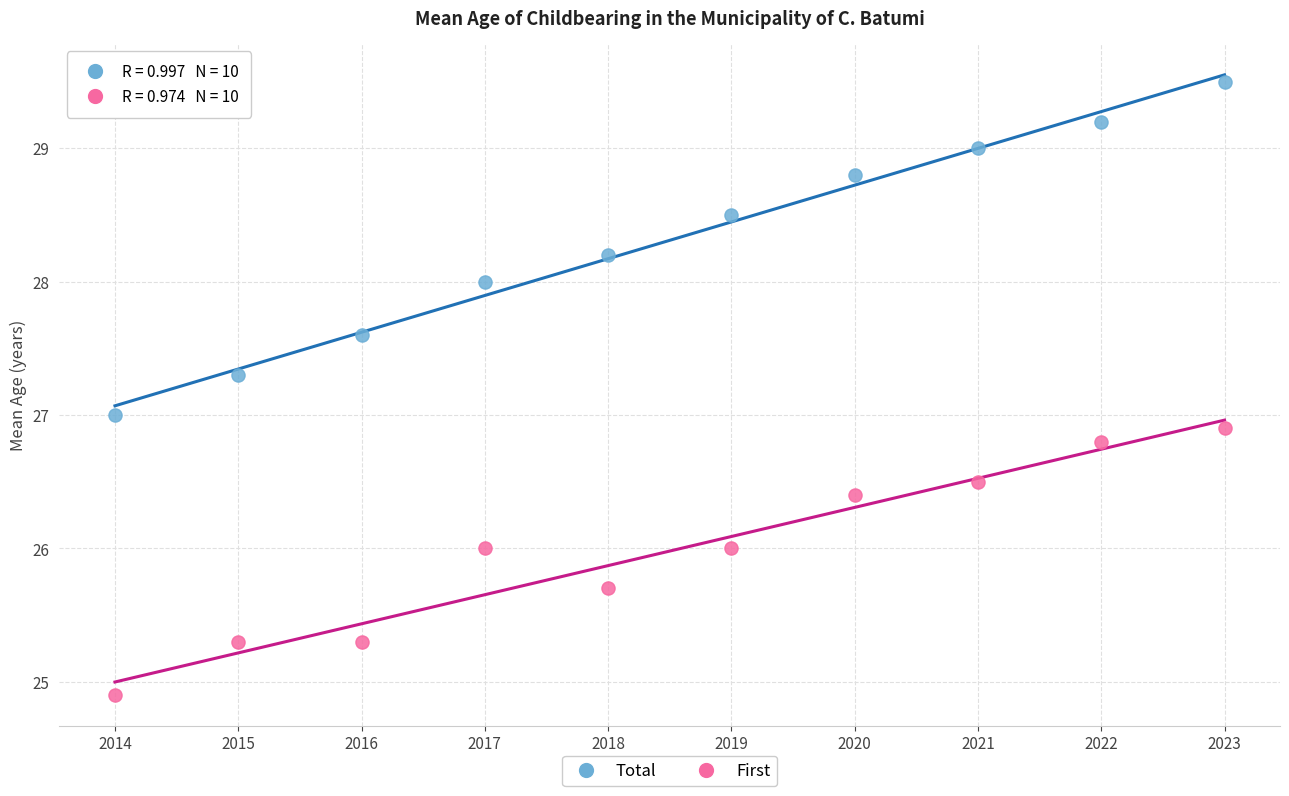

Across all data points, what is the range of X values (max minus min)?

9.0